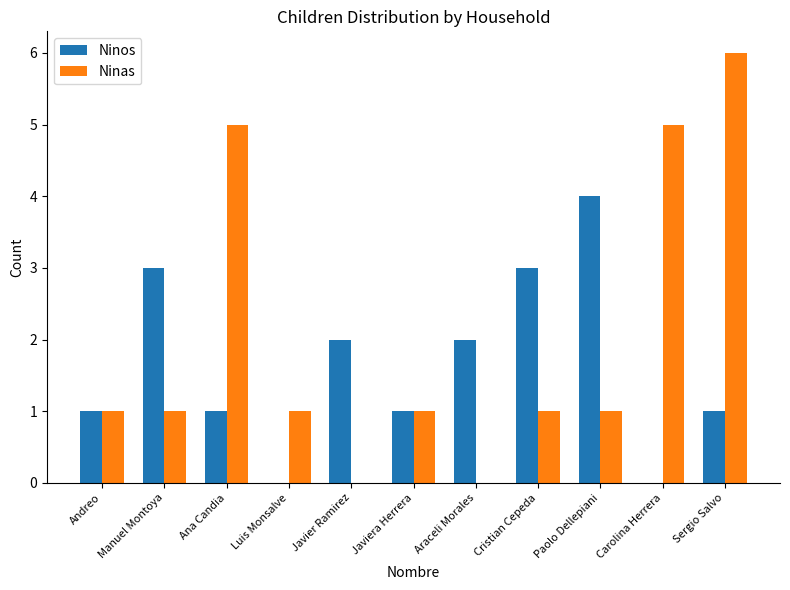

How many distinct data groups are displayed?

2